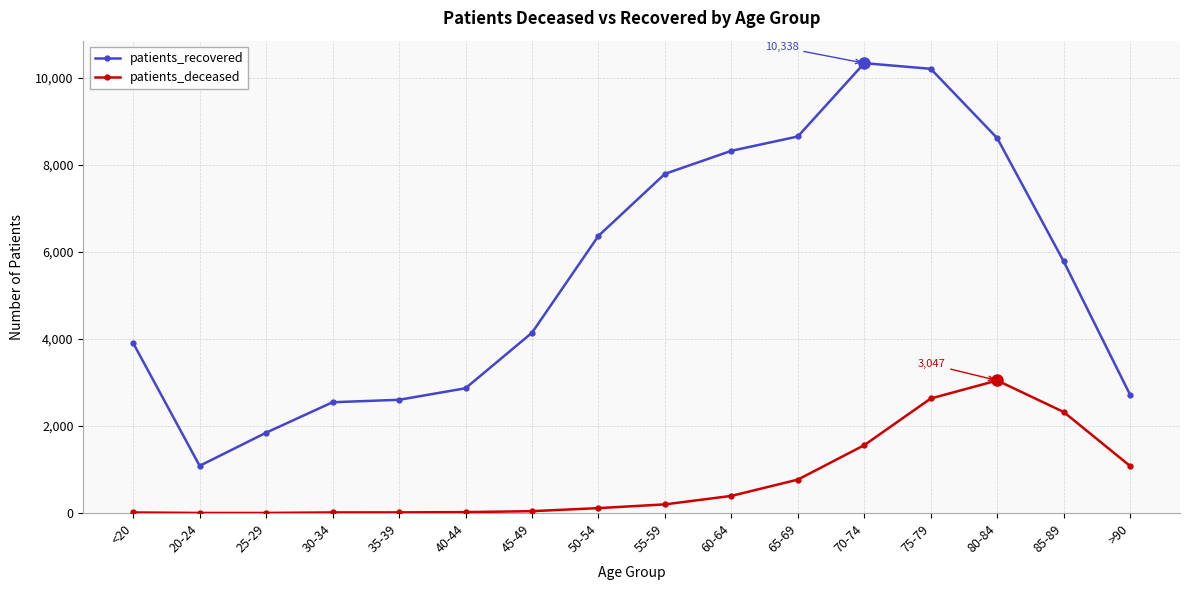

At which category does patients_recovered reach its first local valley?

20-24